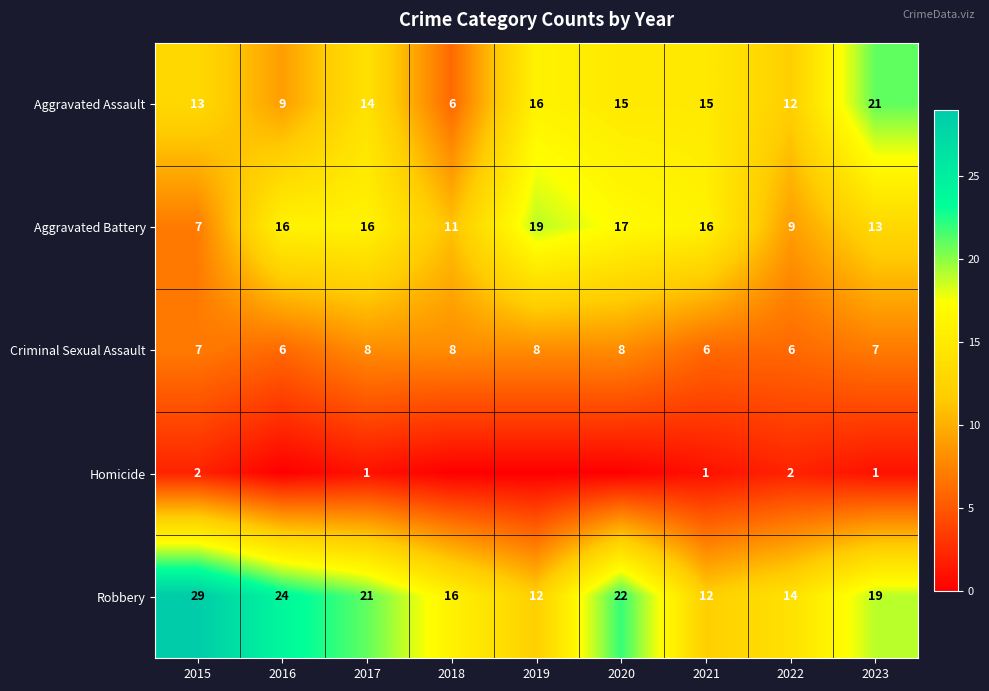

The value of Aggravated Assault at 2023 is 31. True or false?

False